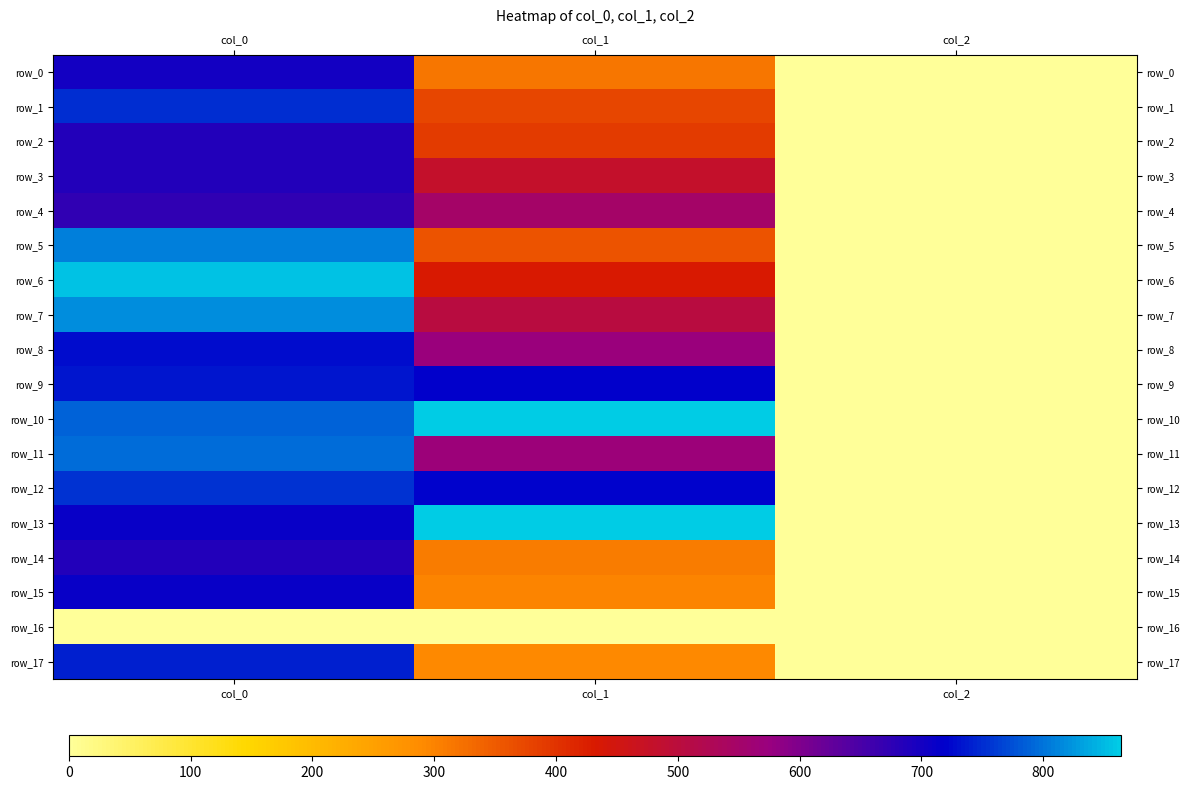

What is the difference between the maximum and second lowest values in the row_6 series?

424.7